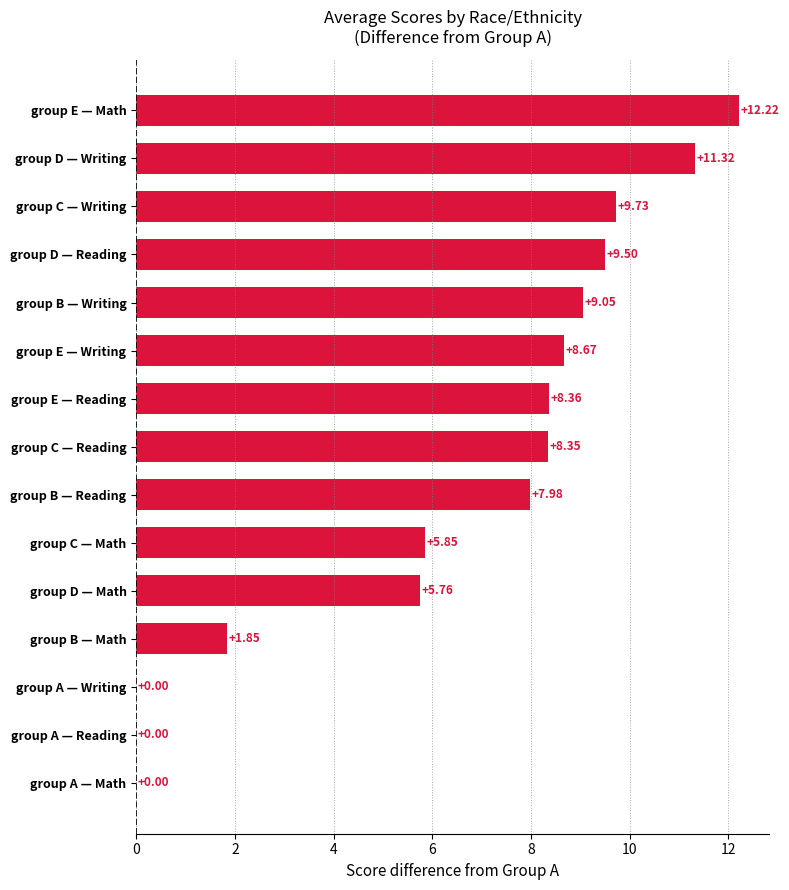

List the series in order of their overall mean, lowest first.

math score, writing score, reading score